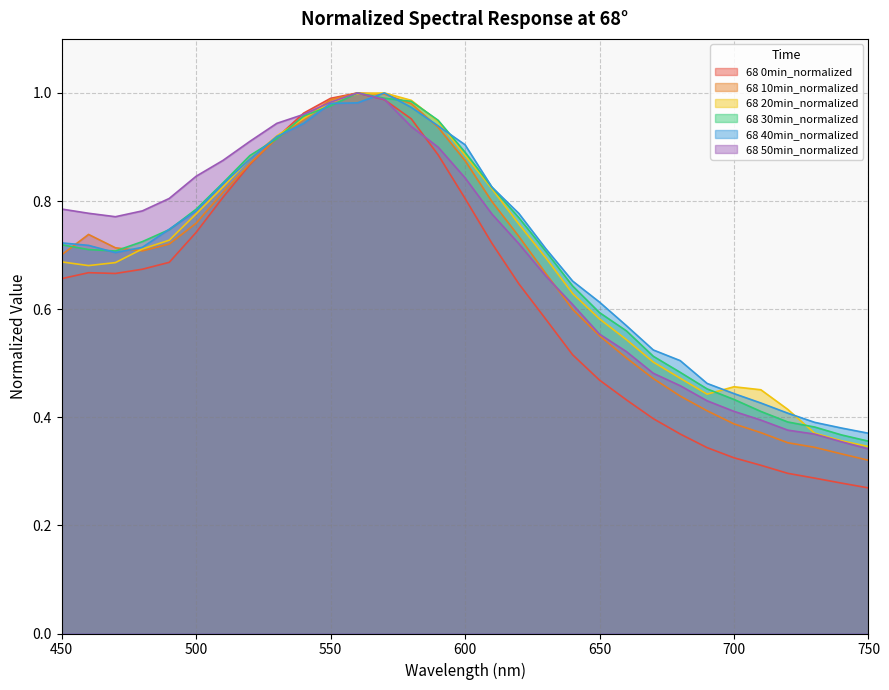

Reading left to right, list all the values displayed in this chart.

68 0min_normalized: 0.7	0.7	0.7	0.7	0.7	0.7	0.8	0.9	0.9	1.0	1.0	1.0	1.0	1.0	0.9	0.8	0.7	0.6	0.6	0.5	0.5	0.4	0.4	0.4	0.3	0.3	0.3	0.3	0.3	0.3	0.3
68 10min_normalized: 0.7	0.7	0.7	0.7	0.7	0.8	0.8	0.9	0.9	1.0	1.0	1.0	1.0	1.0	0.9	0.9	0.8	0.7	0.7	0.6	0.6	0.5	0.5	0.4	0.4	0.4	0.4	0.4	0.3	0.3	0.3
68 20min_normalized: 0.7	0.7	0.7	0.7	0.7	0.8	0.8	0.9	0.9	1.0	1.0	1.0	1.0	1.0	0.9	0.9	0.8	0.8	0.7	0.6	0.6	0.5	0.5	0.5	0.4	0.5	0.5	0.4	0.4	0.4	0.3
68 30min_normalized: 0.7	0.7	0.7	0.7	0.7	0.8	0.8	0.9	0.9	1.0	1.0	1.0	1.0	1.0	0.9	0.9	0.8	0.8	0.7	0.6	0.6	0.6	0.5	0.5	0.5	0.4	0.4	0.4	0.4	0.4	0.4
68 40min_normalized: 0.7	0.7	0.7	0.7	0.7	0.8	0.8	0.9	0.9	0.9	1.0	1.0	1.0	1.0	0.9	0.9	0.8	0.8	0.7	0.7	0.6	0.6	0.5	0.5	0.5	0.4	0.4	0.4	0.4	0.4	0.4
68 50min_normalized: 0.8	0.8	0.8	0.8	0.8	0.8	0.9	0.9	0.9	1.0	1.0	1.0	1.0	0.9	0.9	0.8	0.8	0.7	0.7	0.6	0.6	0.5	0.5	0.5	0.4	0.4	0.4	0.4	0.4	0.4	0.3